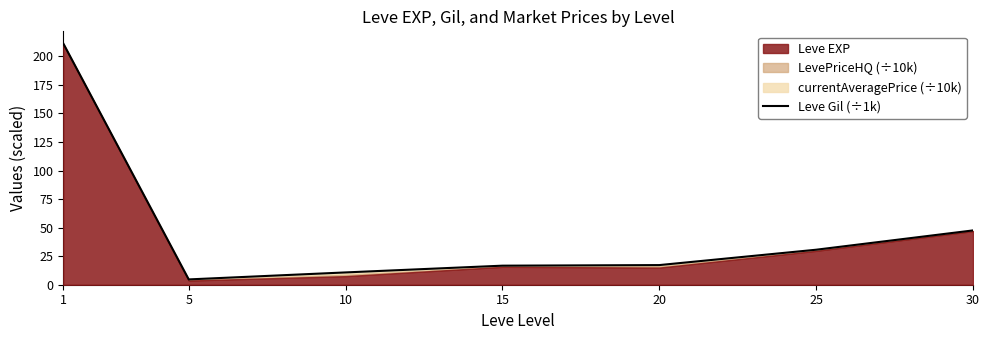

True or false: the data shows 3.9 at 10.

False